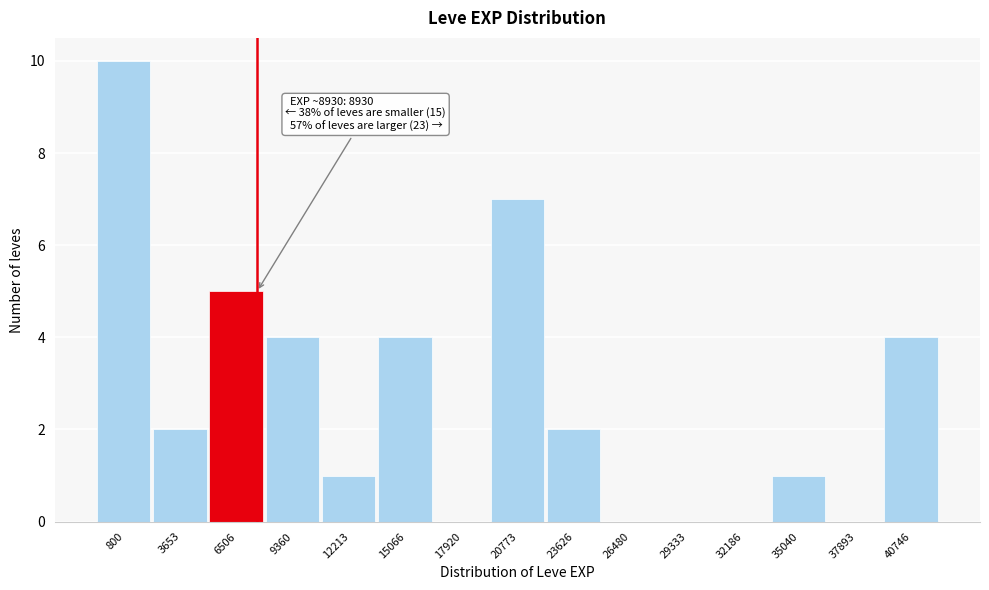

Reading left to right, transcribe all the data shown in this chart.

800=10	3653=2	6506=5	9360=4	12213=1	15066=4	17920=0	20773=7	23626=2	26480=0	29333=0	32186=0	35040=1	37893=0	40746=4